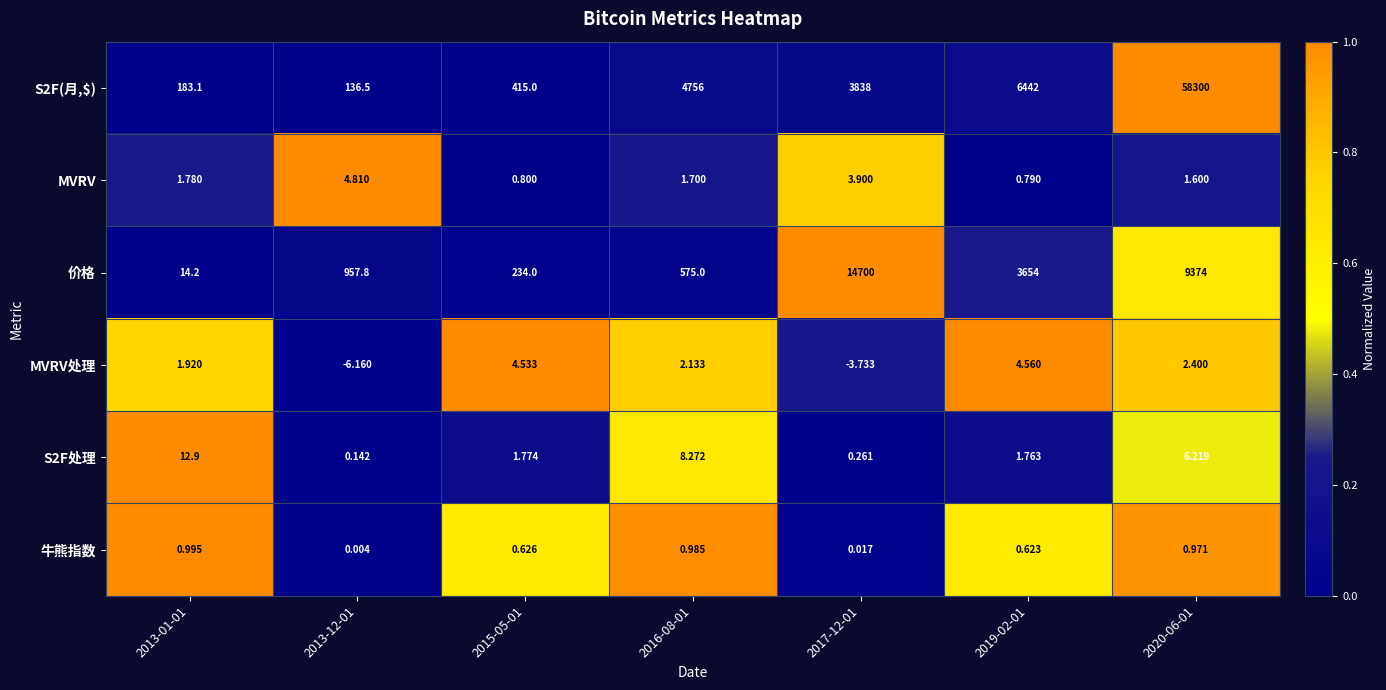

Which series changed the most between 2016-08-01 and 2017-12-01?

价格